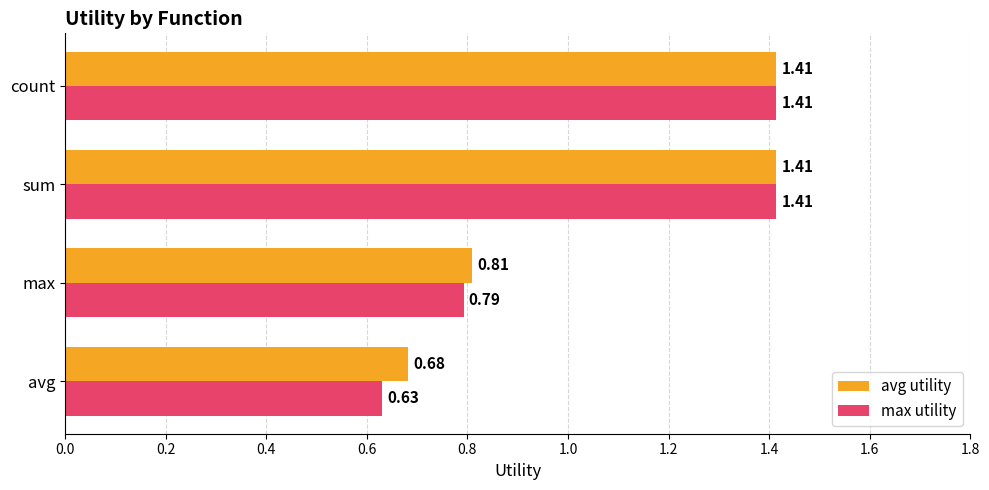

Where is avg utility nearest to the value 1?

max